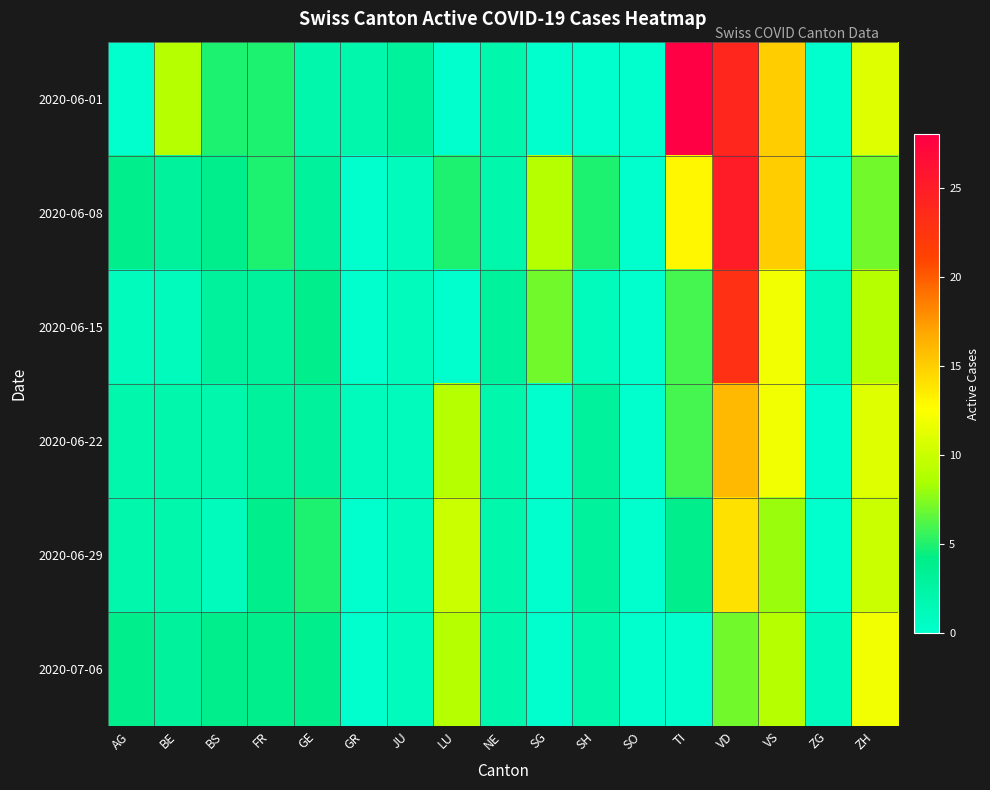

Between GR and BS, which is larger?

BS